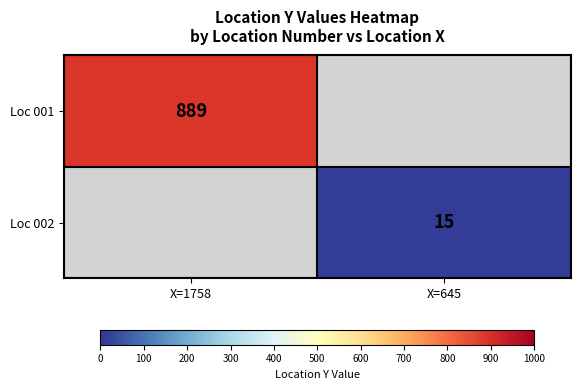

The Loc 001 series shows 889 at X=1758. True or false?

True